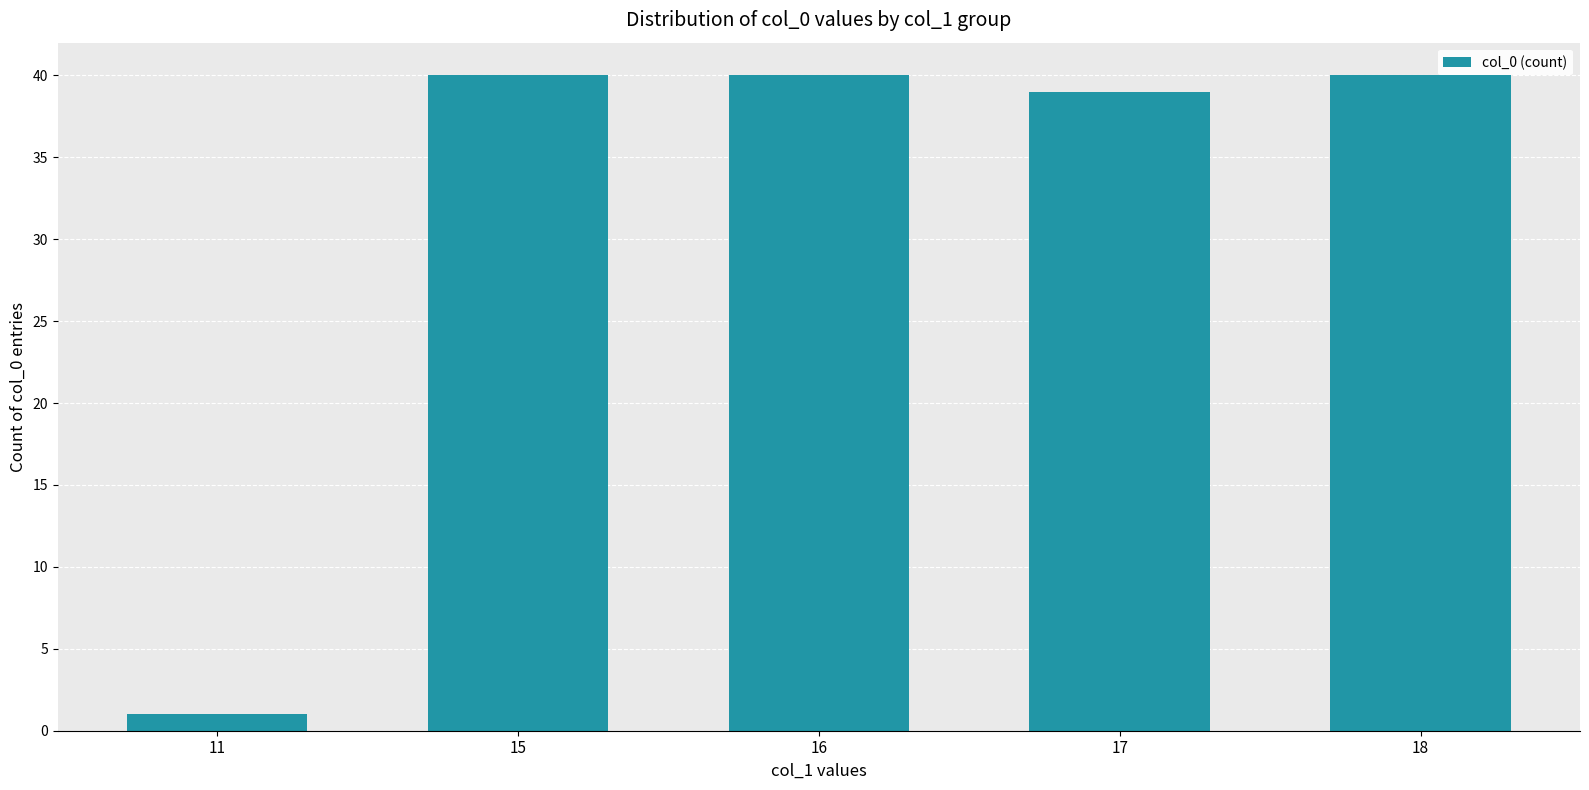

Are the bars grouped side by side (vs. stacked)?

No